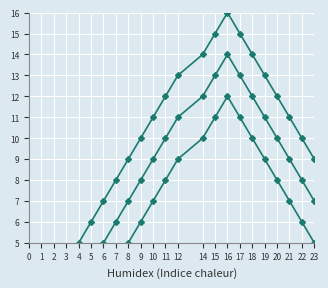

What value does the Series 2 series have at 21?

9